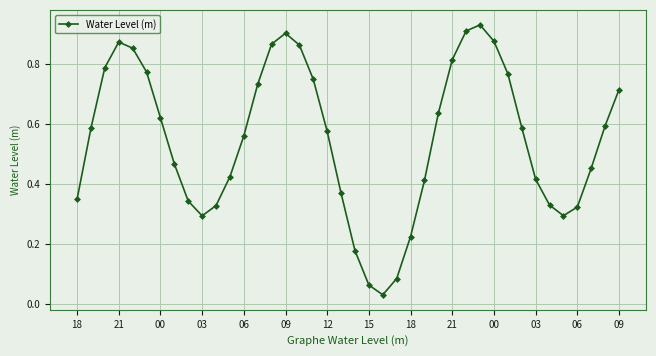

True or false: the data has more than 0 interior local peaks.

True